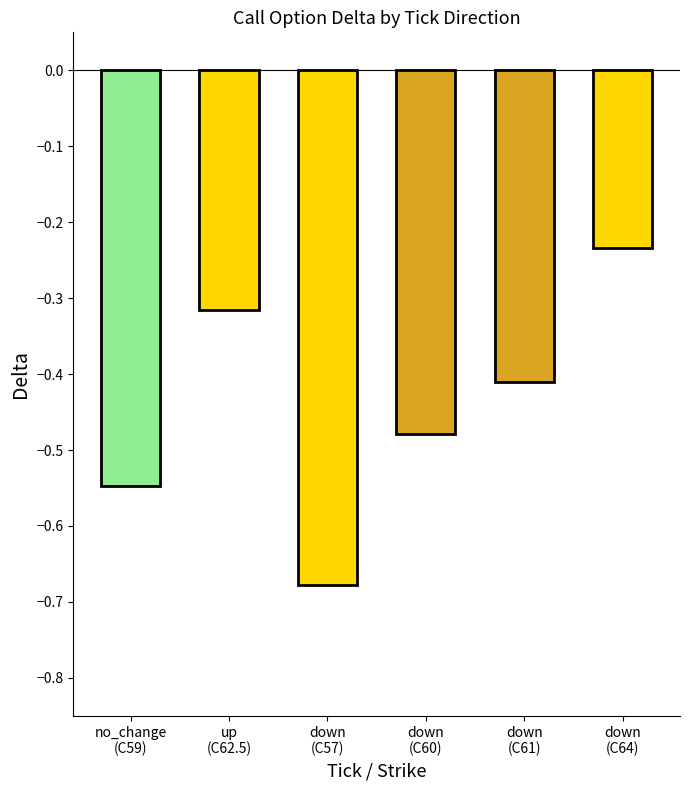

List the labels in order of value, largest first.

down
(C64), up
(C62.5), down
(C61), down
(C60), no_change
(C59), down
(C57)